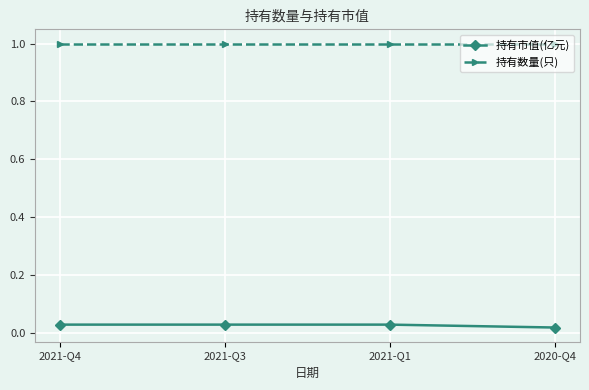

What is the label of the 4th point from the left?

2020-Q4